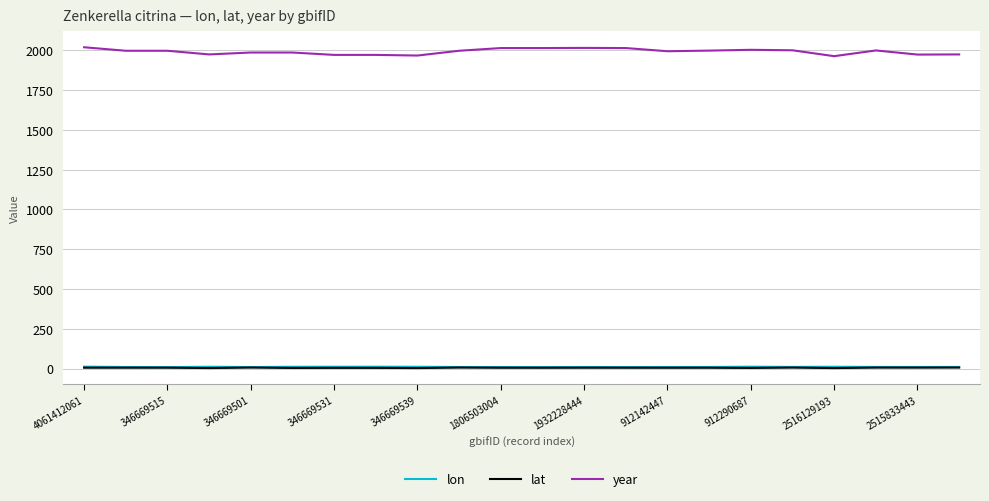

True or false: year and lon intersect in this chart.

False